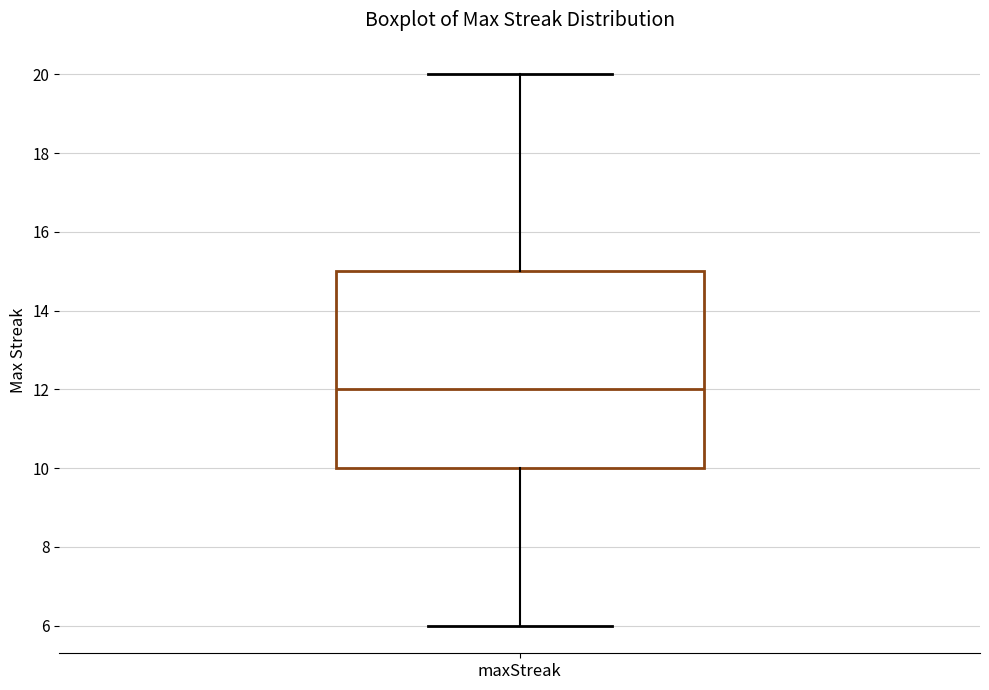

Transcribe this box plot: give where the median line is, the range the box spans, and where the two whiskers end, as read against the y-axis. The values are not printed on the chart, so give them approximately, as read against the axis.

median 12, box 10 to 15, whiskers 6 to 20